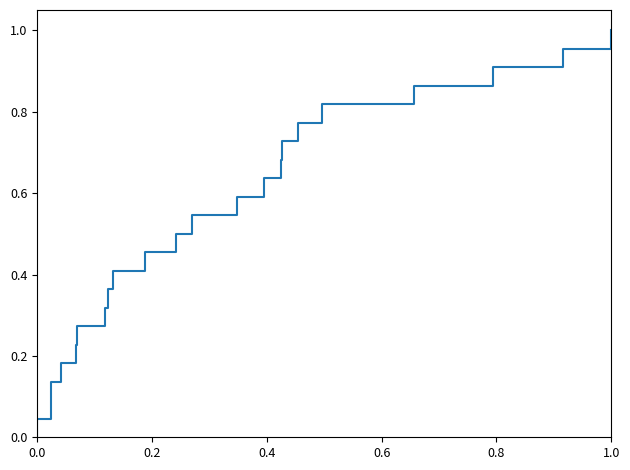

Does the chart have visible grid lines?

No